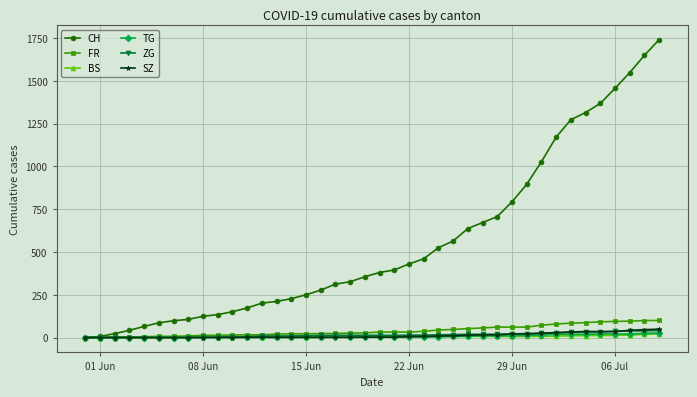

What are all the series names shown in the legend?

CH, FR, BS, TG, ZG, SZ